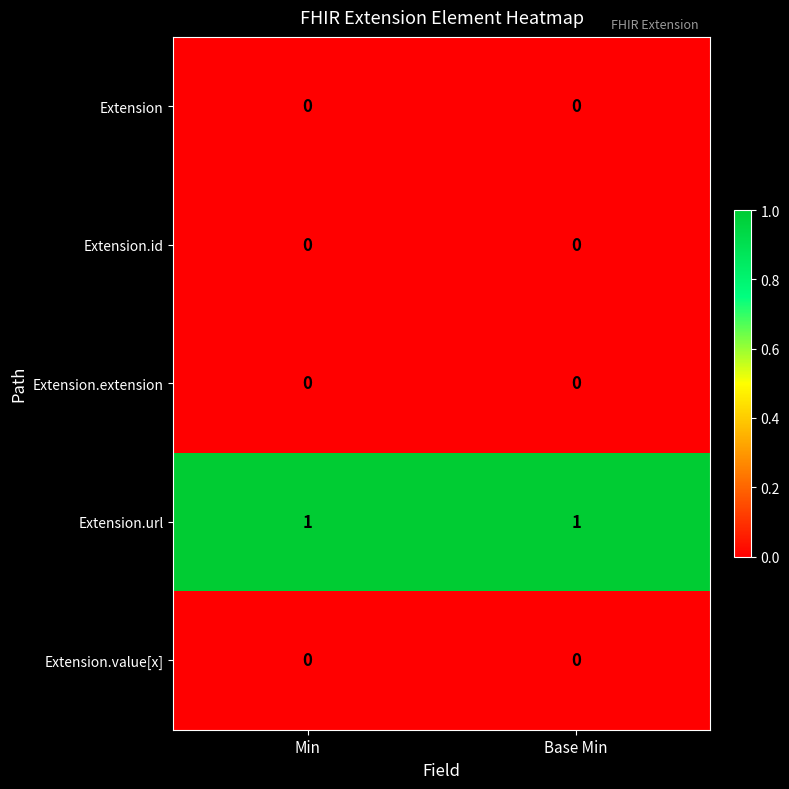

The Extension.value[x] series shows 0 at Base Min. True or false?

True